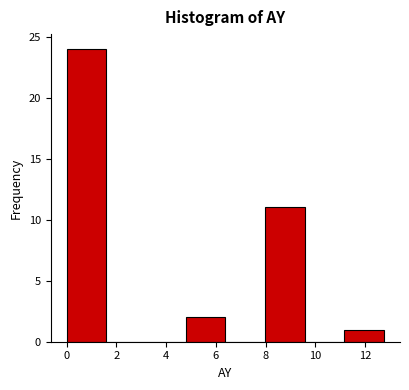

Over which range of the x-axis is the bar tallest?

0.0 to 1.6